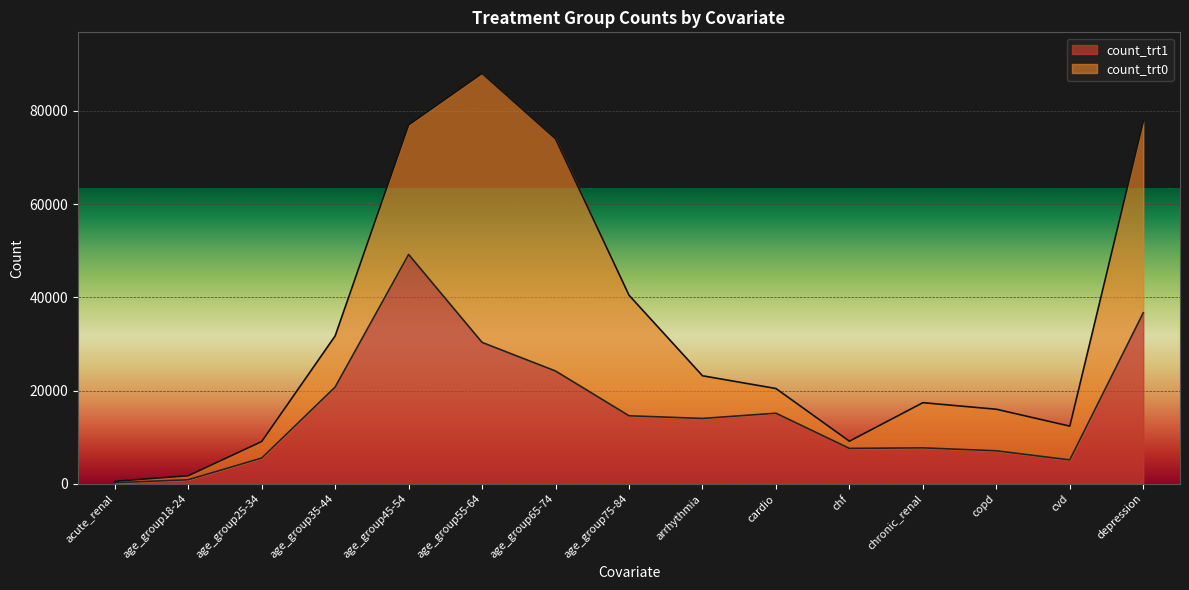

What is the sum of all values?

239092